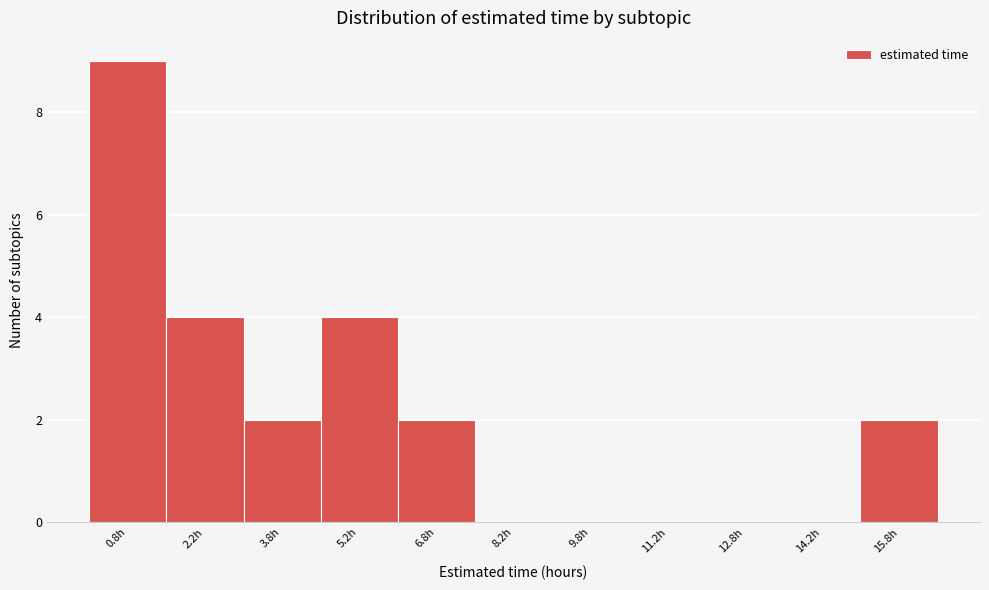

Reading left to right, transcribe this chart: for each bar, give the range it covers on the x-axis and its height. Neither the bar edges nor the heights are printed on the chart, so give them approximately, as read against the axes.

0.0 to 1.5: 9
1.5 to 3.0: 4
3.0 to 4.5: 2
4.5 to 6.0: 4
6.0 to 7.5: 2
7.5 to 9.0: 0
9.0 to 10.5: 0
10.5 to 12.0: 0
12.0 to 13.5: 0
13.5 to 15.0: 0
15.0 to 16.5: 2